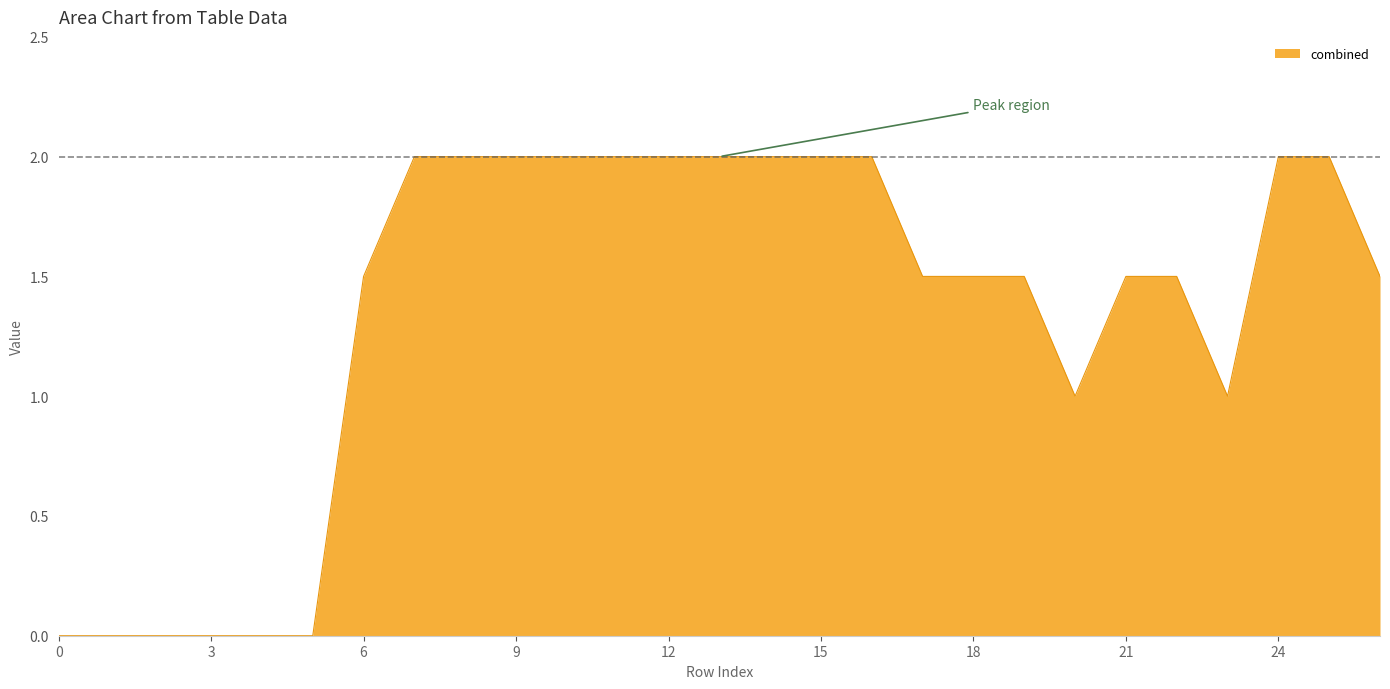

What is the difference between the maximum and minimum values?

2.0